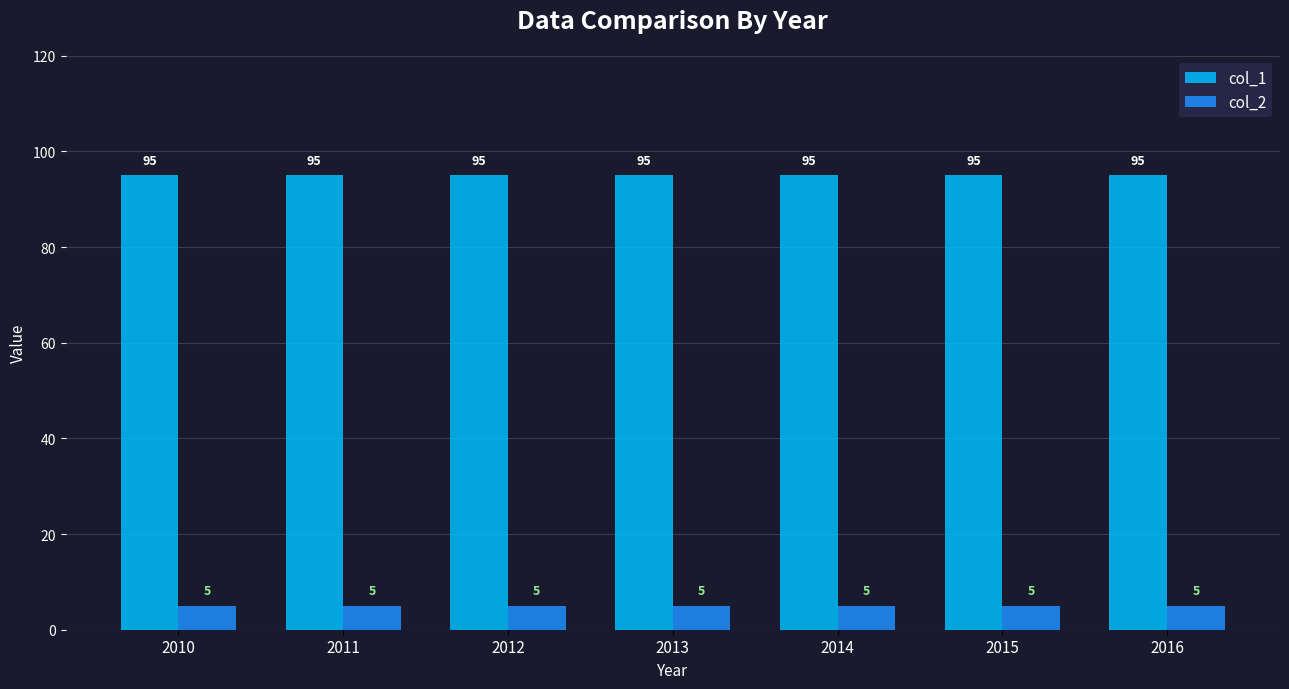

How many bars are there in total?

14